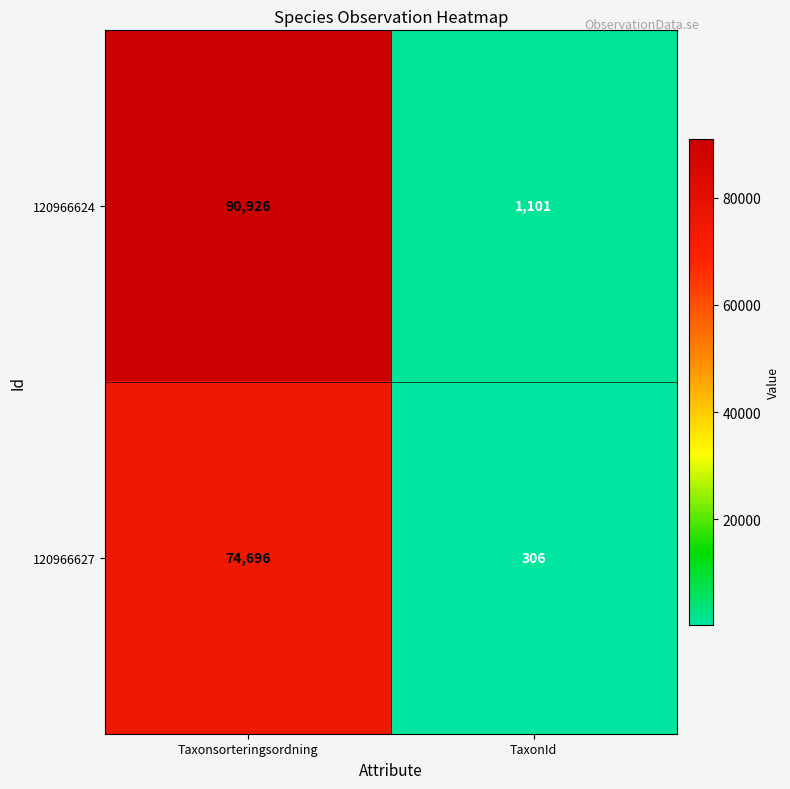

What is the sum of the 120966627 values at Taxonsorteringsordning and TaxonId?

75002